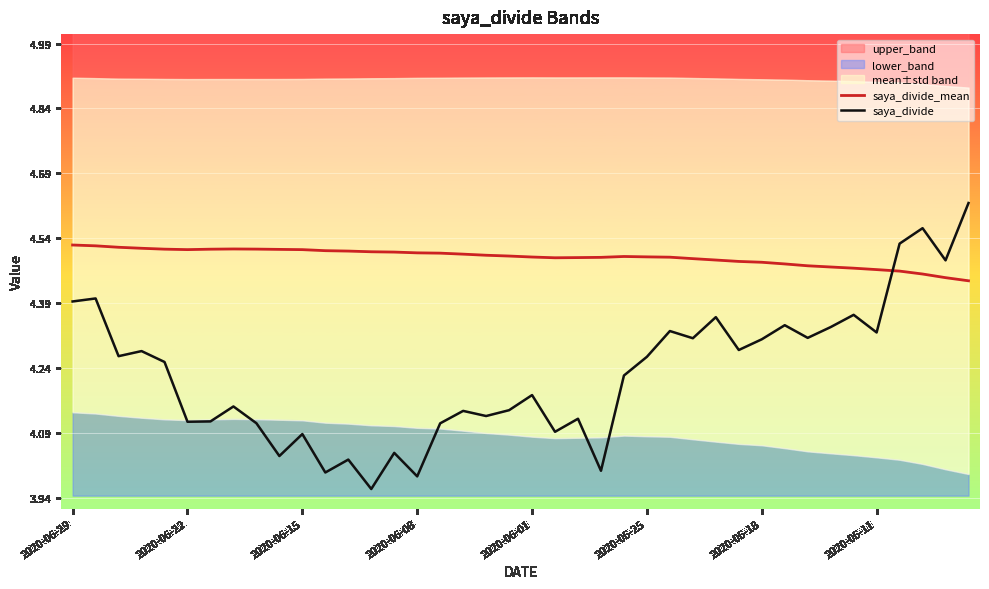

Is it true that saya_divide equals 6.0 at 2020-06-29?

False